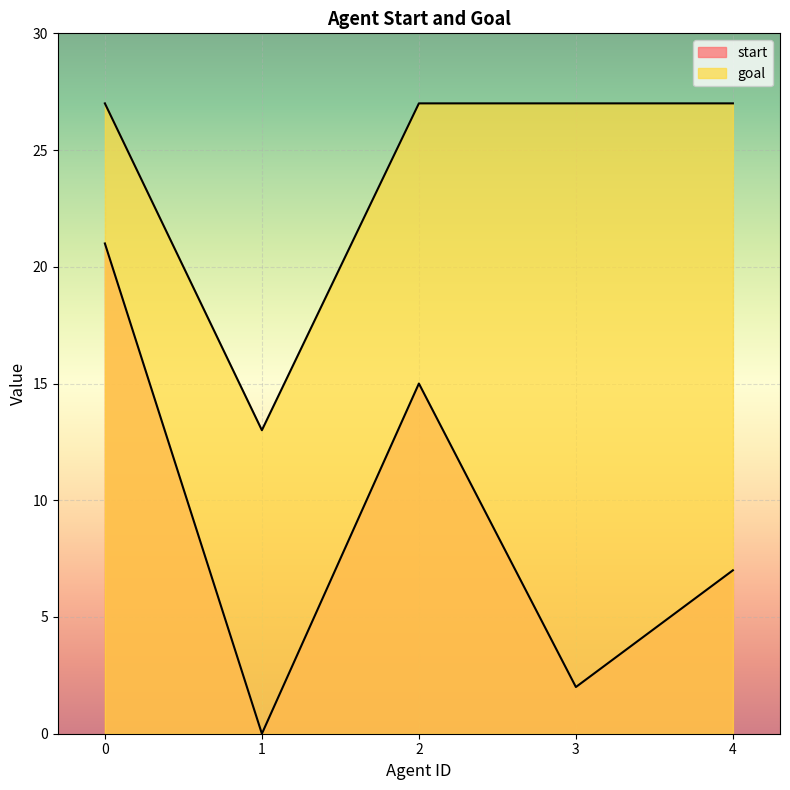

How many data points in start are above 7?

2